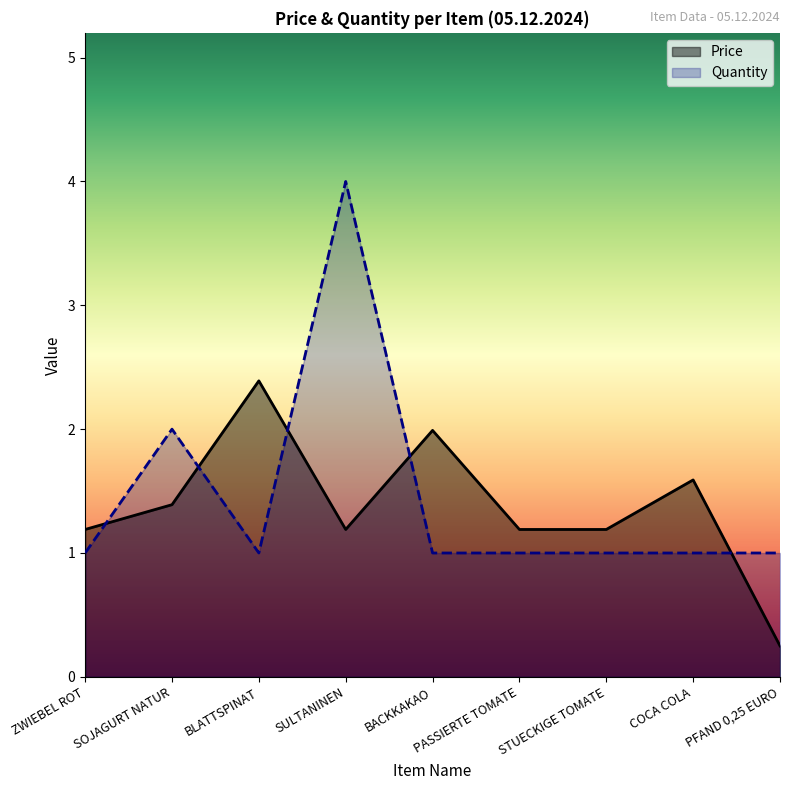

How many categories are shown in the chart?

9